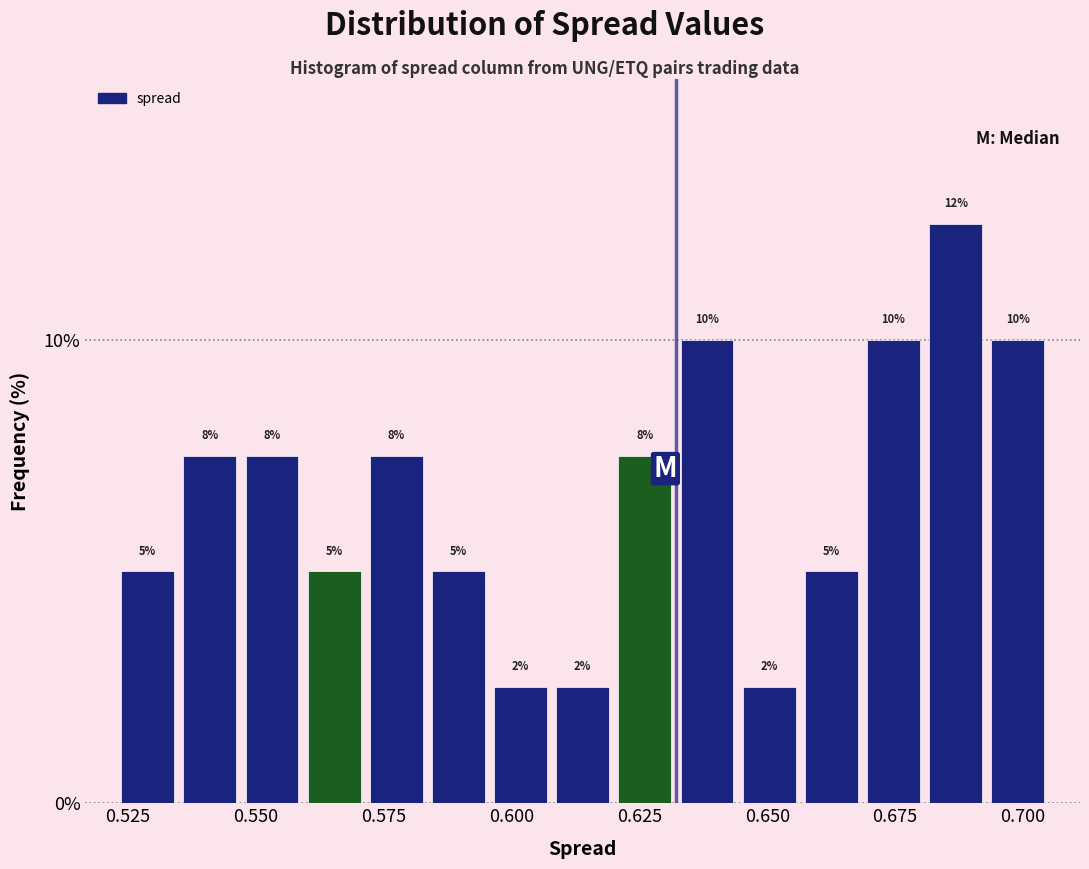

Read against the x-axis, roughly where is the centre of the tallest bar?

0.685